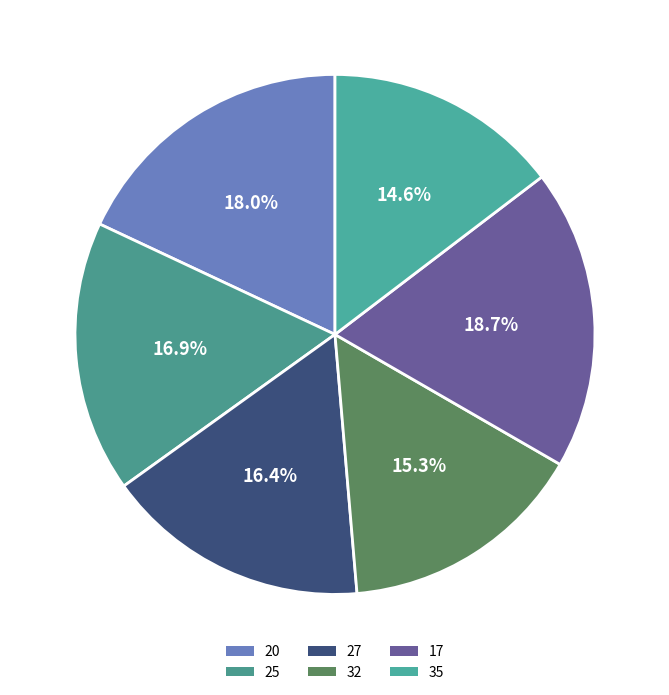

To the nearest percent, what is the combined percentage of 17 and 32?

34%